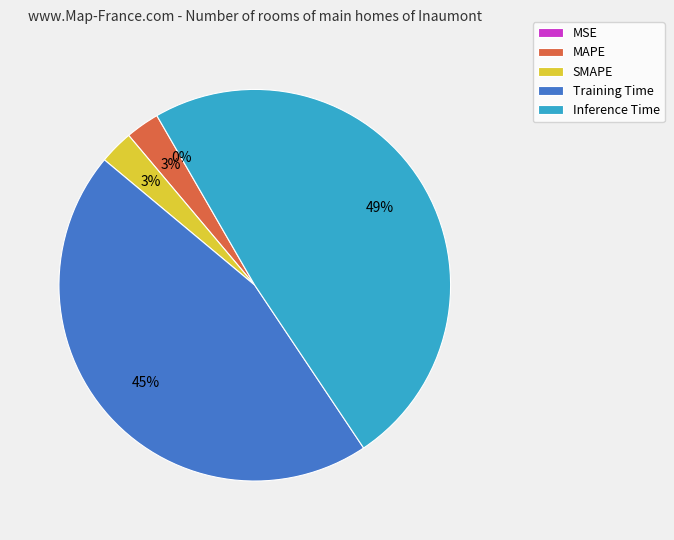

Does Inference Time represent more than half of the total?

No